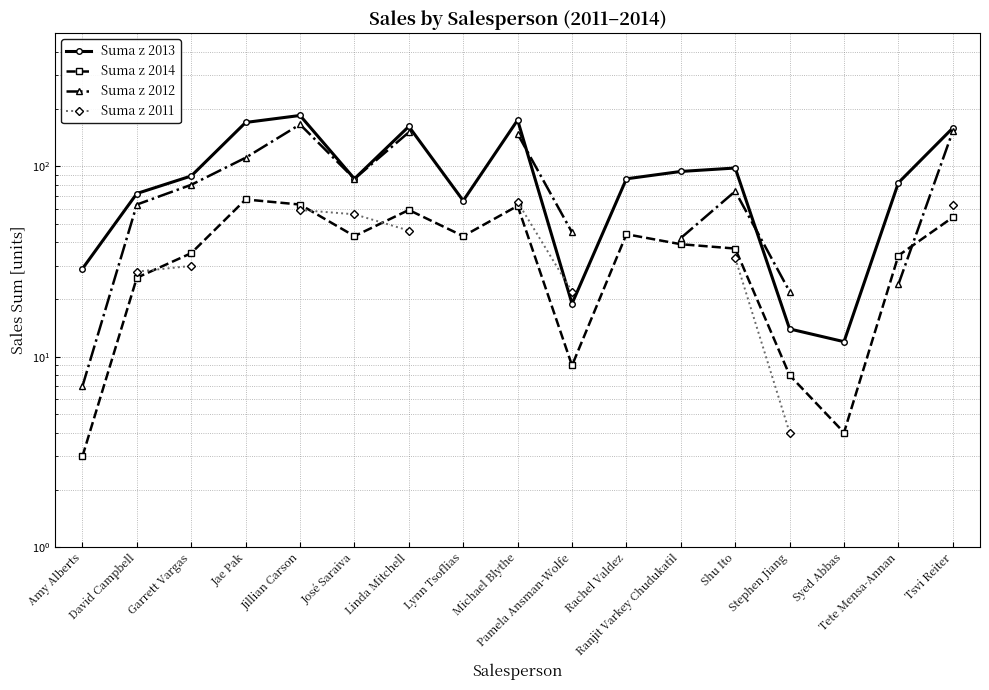

Which category has the lowest value across all series?

Amy Alberts